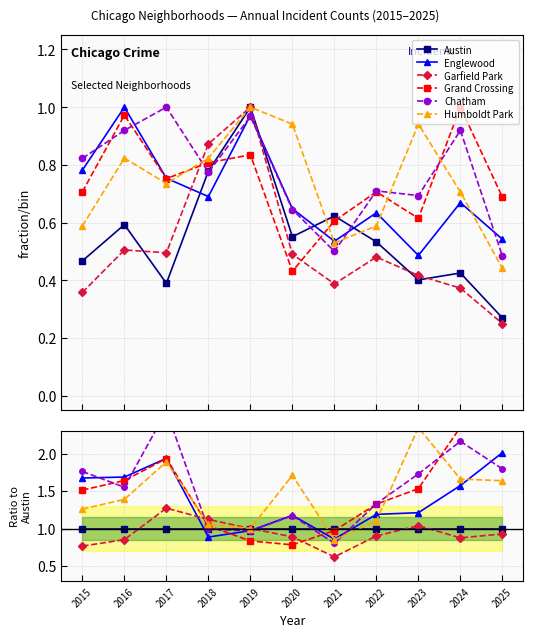

How many lines are shown in the chart?

6